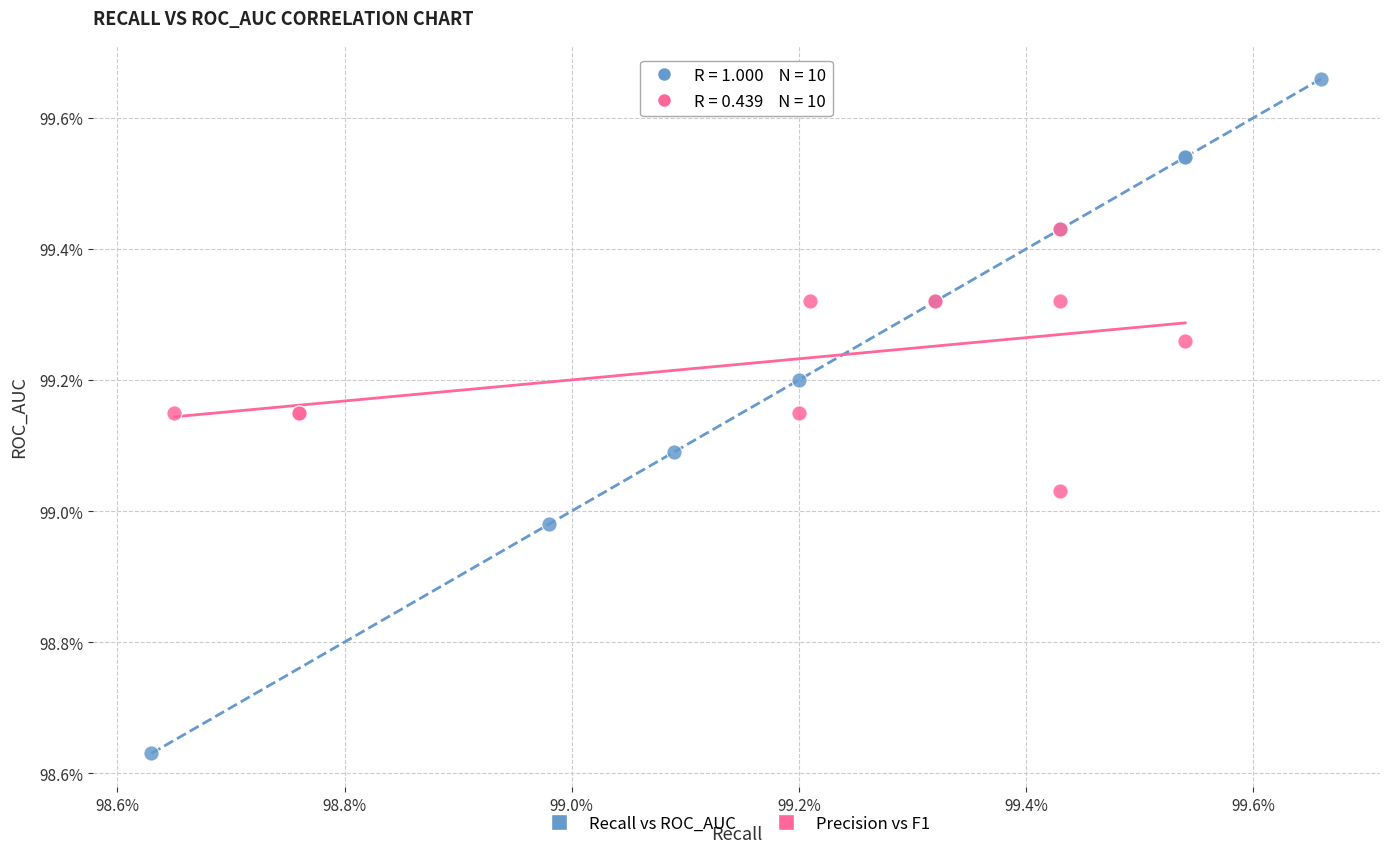

Which series reaches the minimum Y coordinate?

Recall vs ROC_AUC